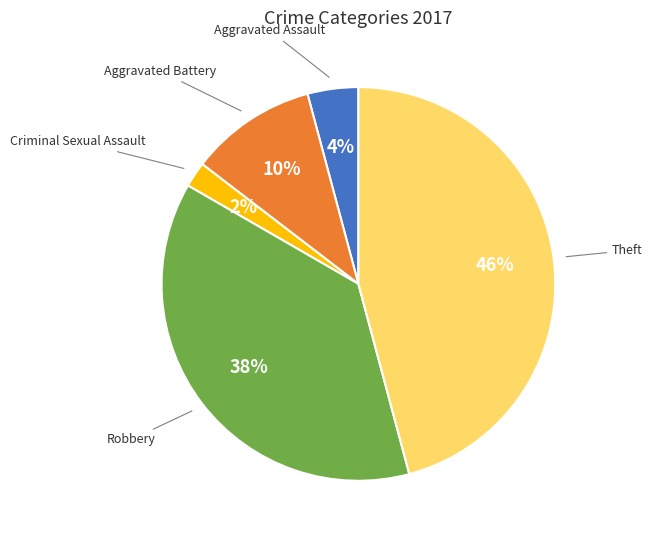

To the nearest percent, what is the difference between the largest and smallest slice percentages?

44%